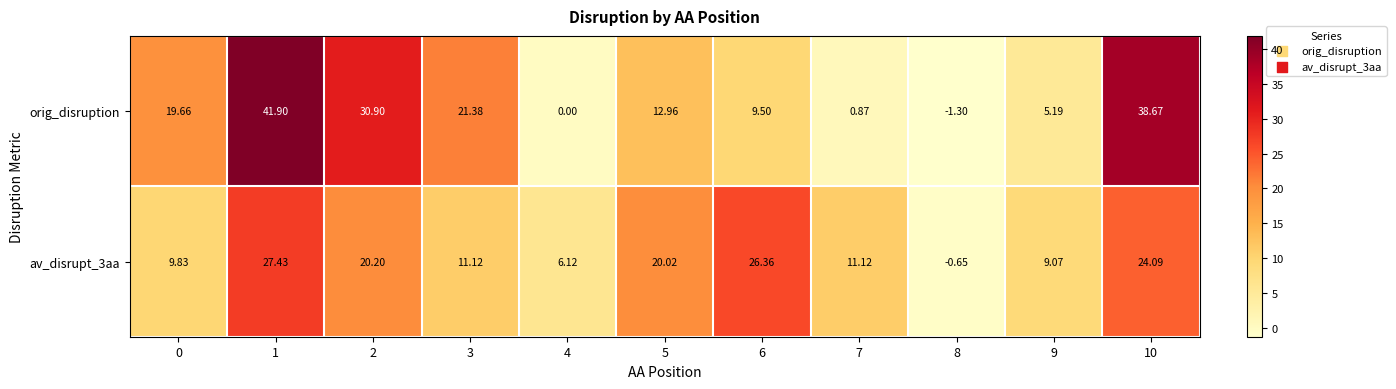

How many negative values does the av_disrupt_3aa series have?

1